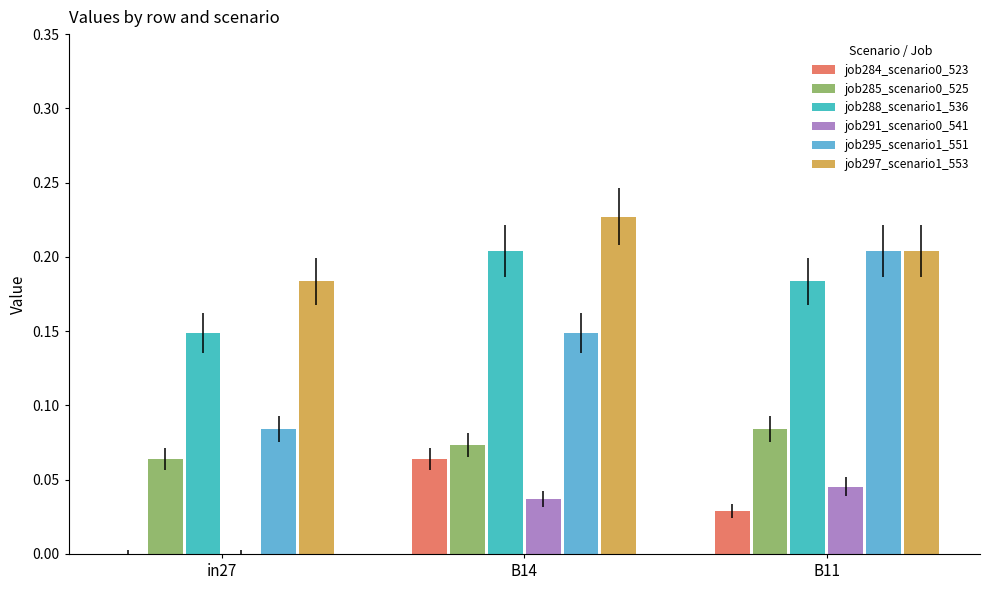

At which label does job297_scenario1_553 reach its peak?

B14